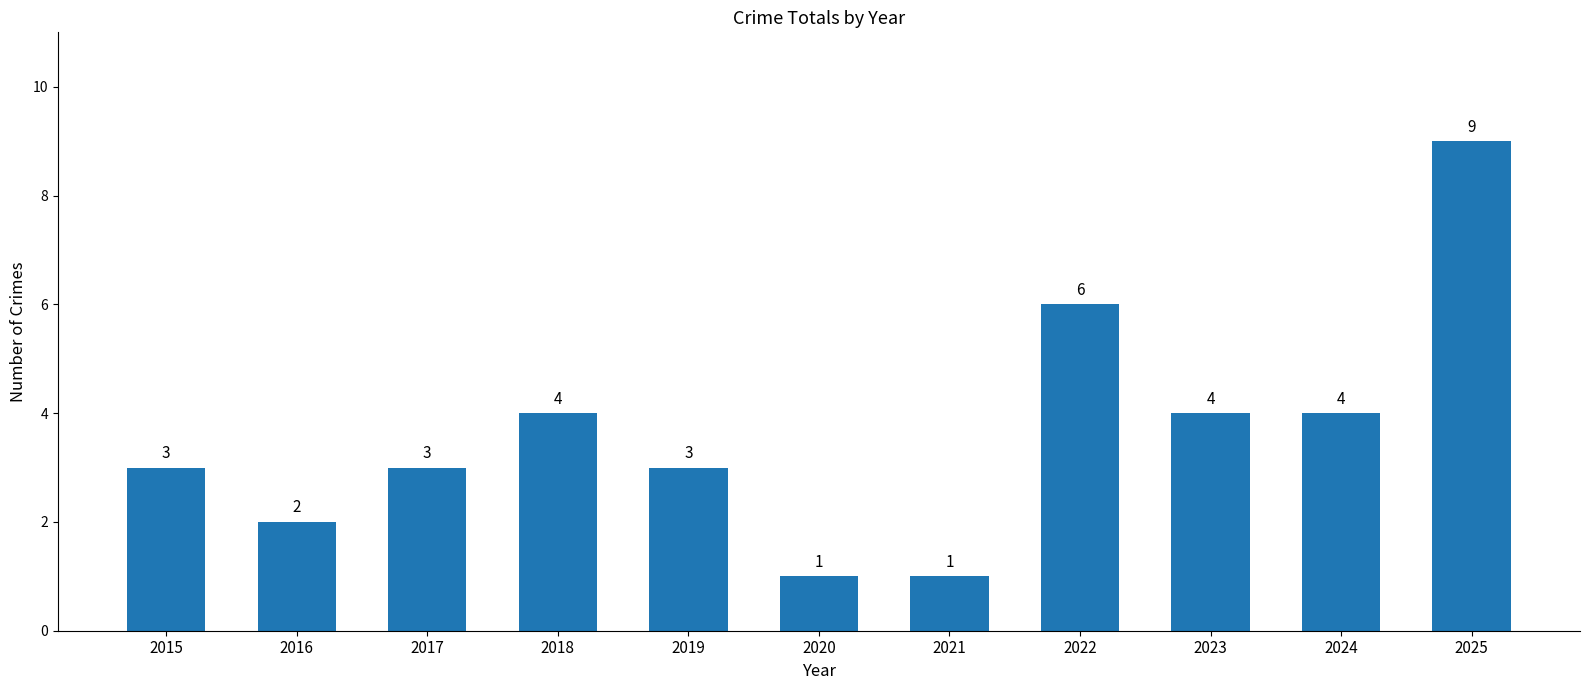

What value does the data have at 2018?

4